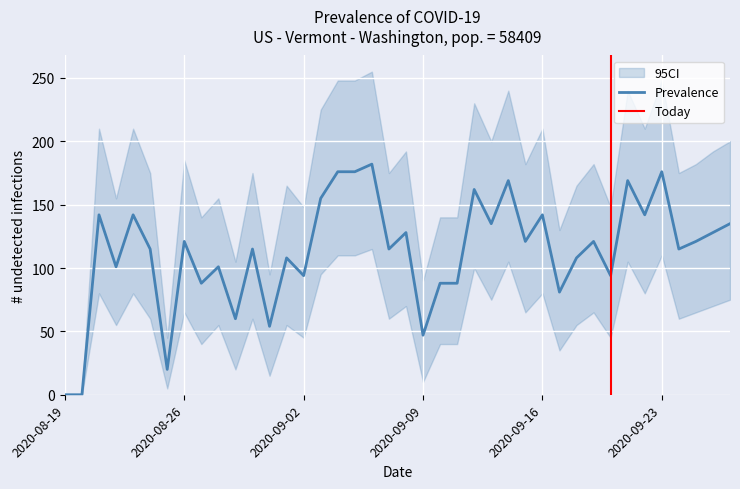

The Prevalence series shows 103 at 1. True or false?

False